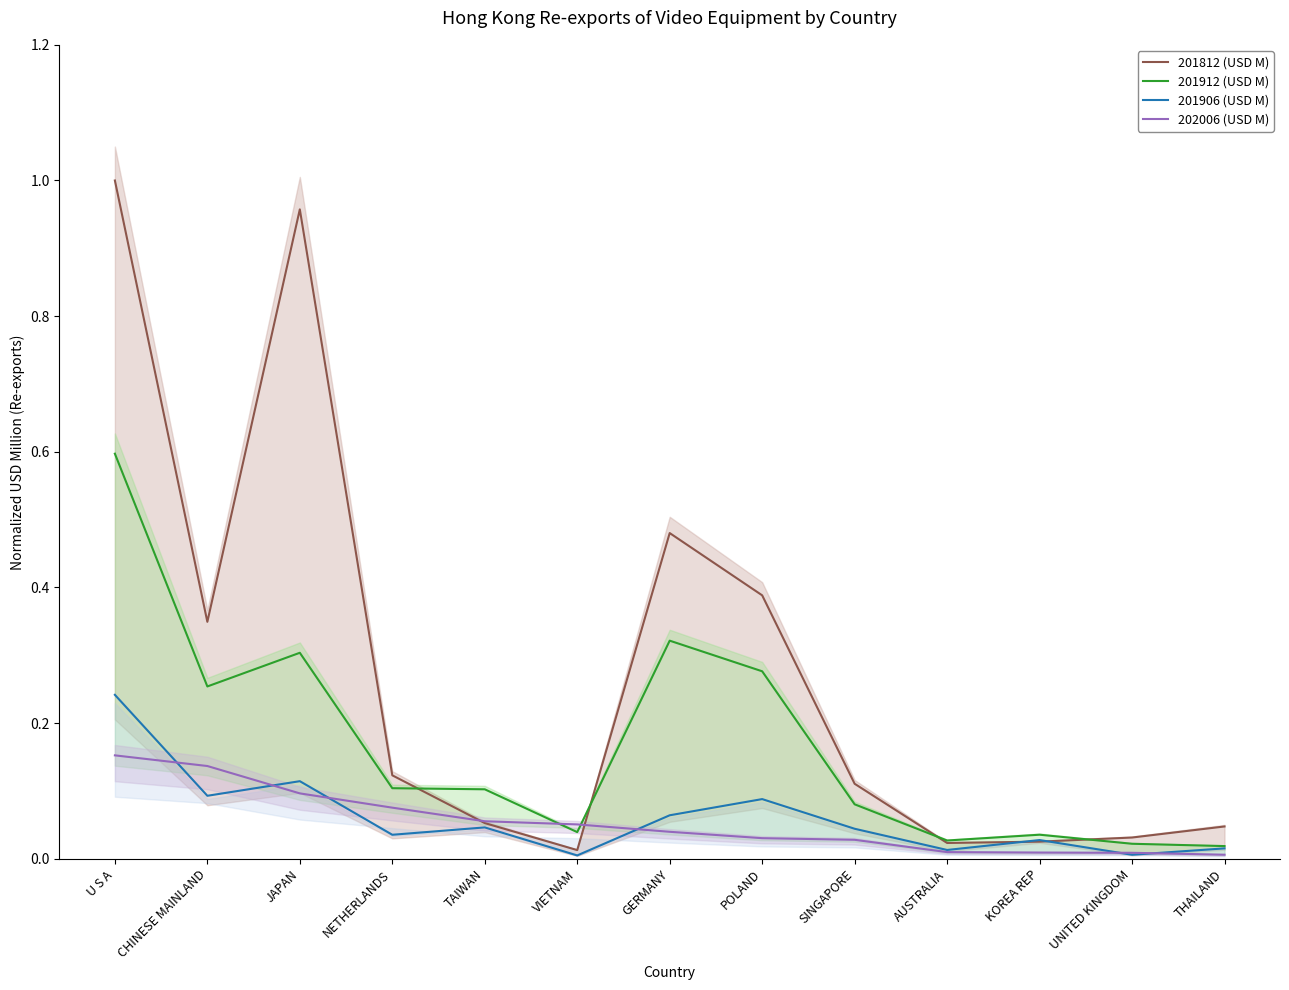

What is the total value across all series at UNITED KINGDOM?

0.1